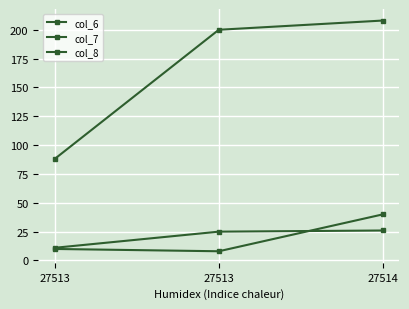

What is the approximate value of col_7 at 27514?

26